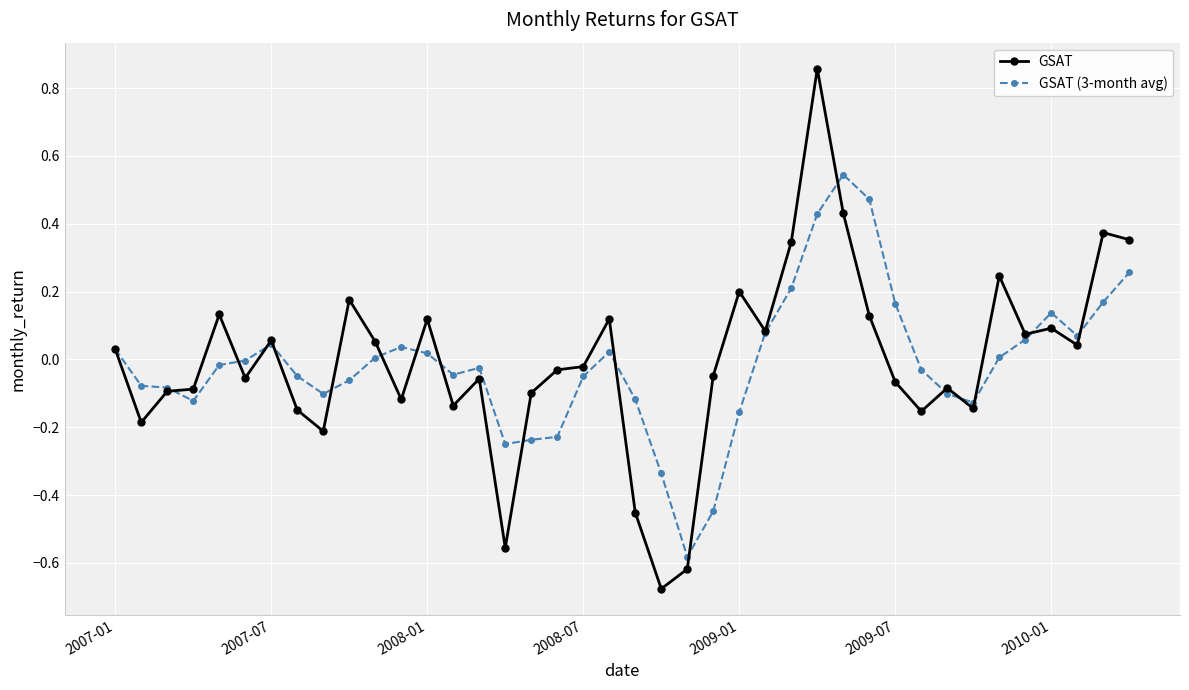

Which series has the largest range (max minus min)?

GSAT